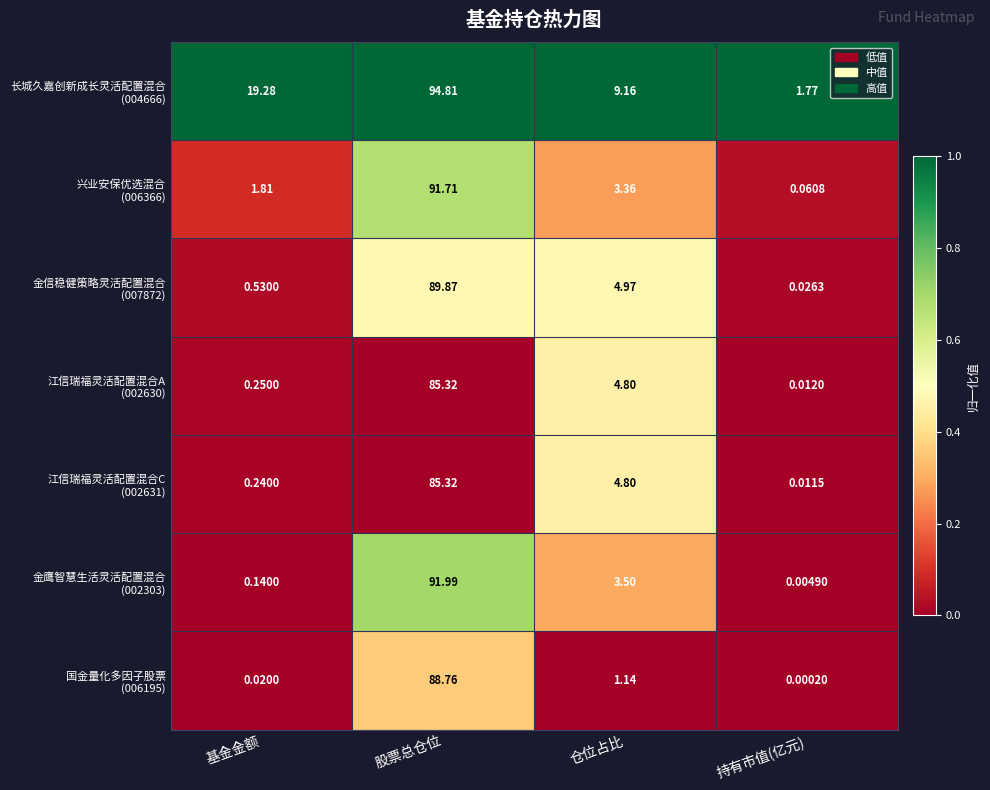

At which category is the sum across all series the highest?

股票总仓位